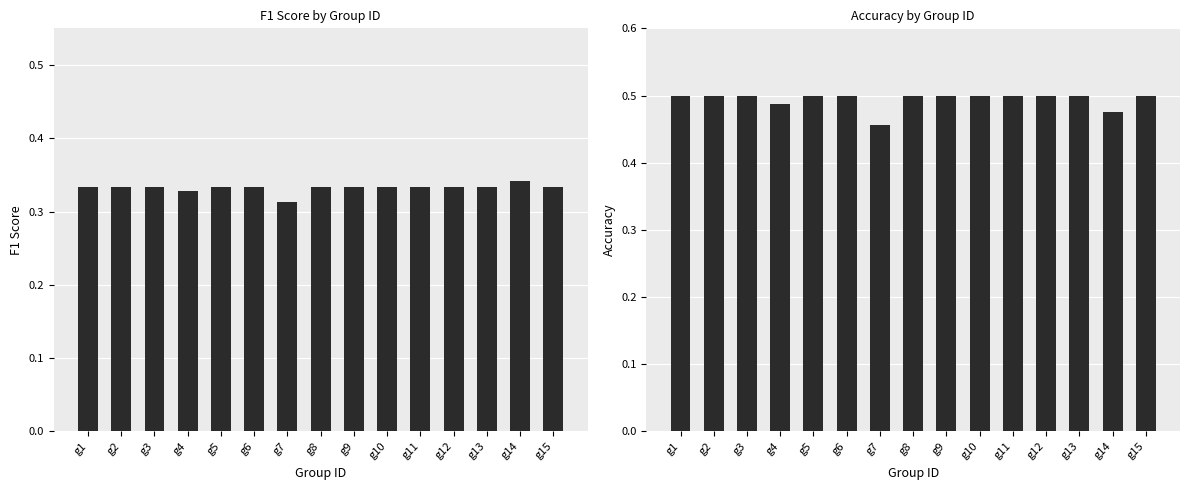

What is the sum of all accuracy values?

7.4